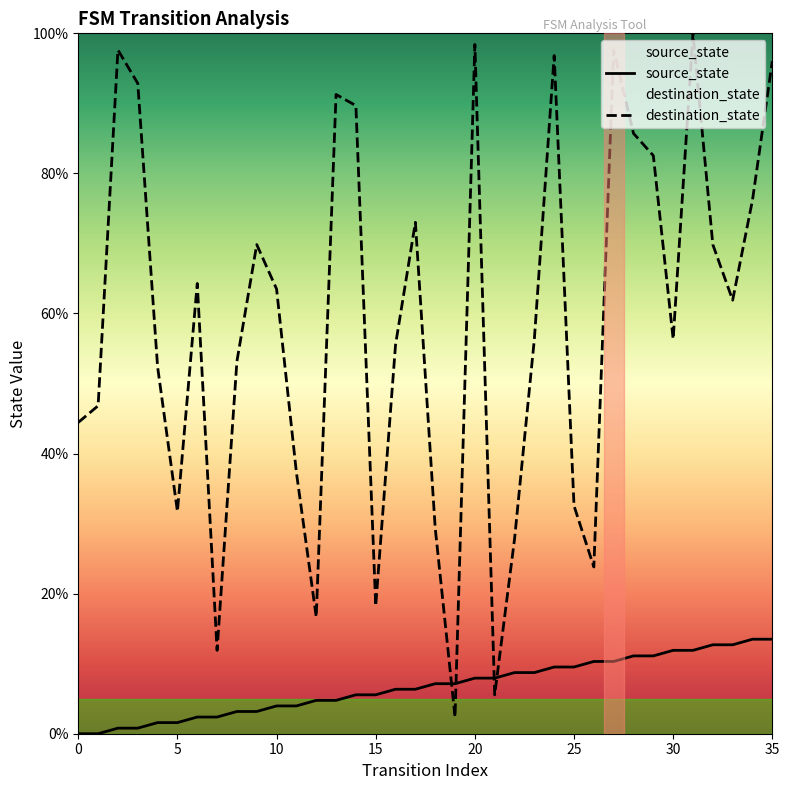

List the series in order of their overall mean, lowest first.

source_state, destination_state